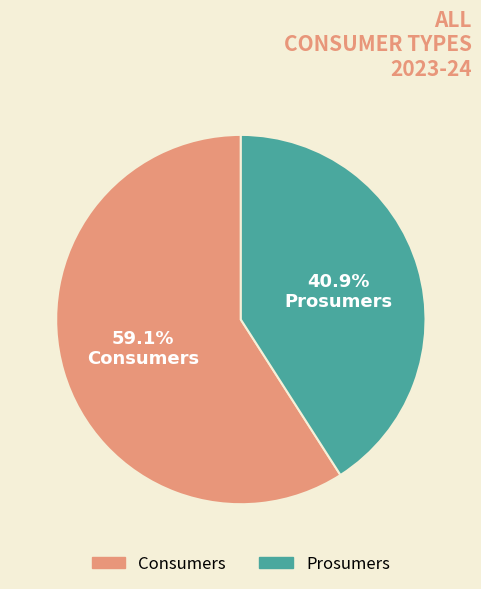

How many segments does this pie chart have?

2